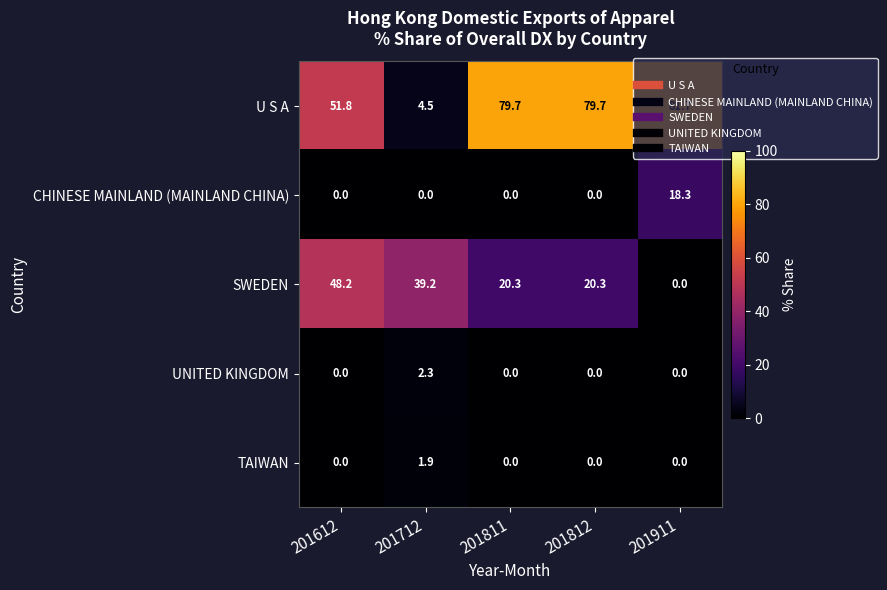

Which label corresponds to the largest value in the chart?

201911